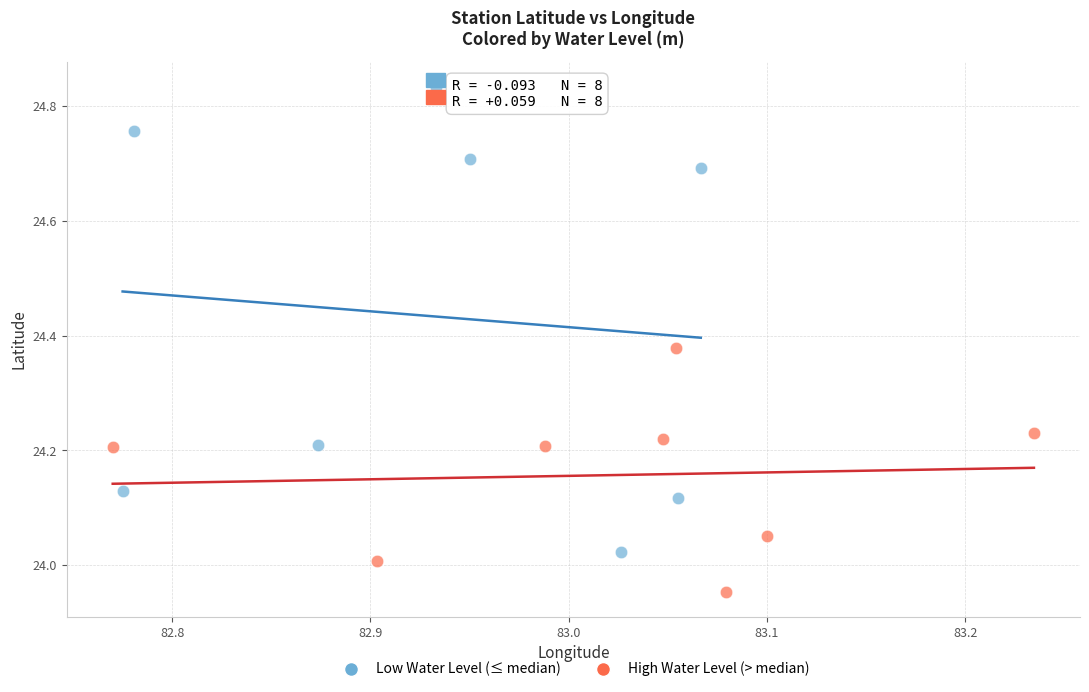

Which series reaches the maximum Y coordinate?

Low Water Level (≤ median)